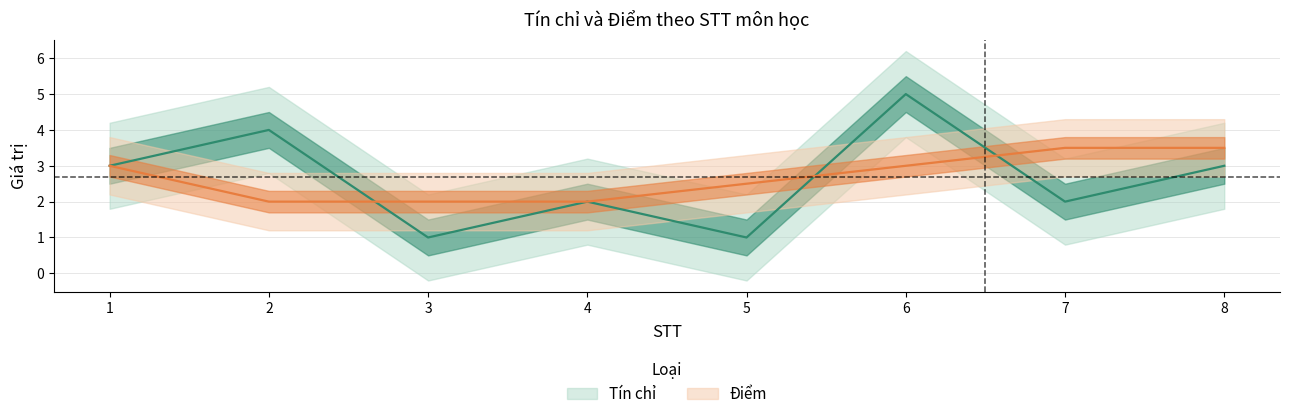

What is the greatest value displayed?

5.0